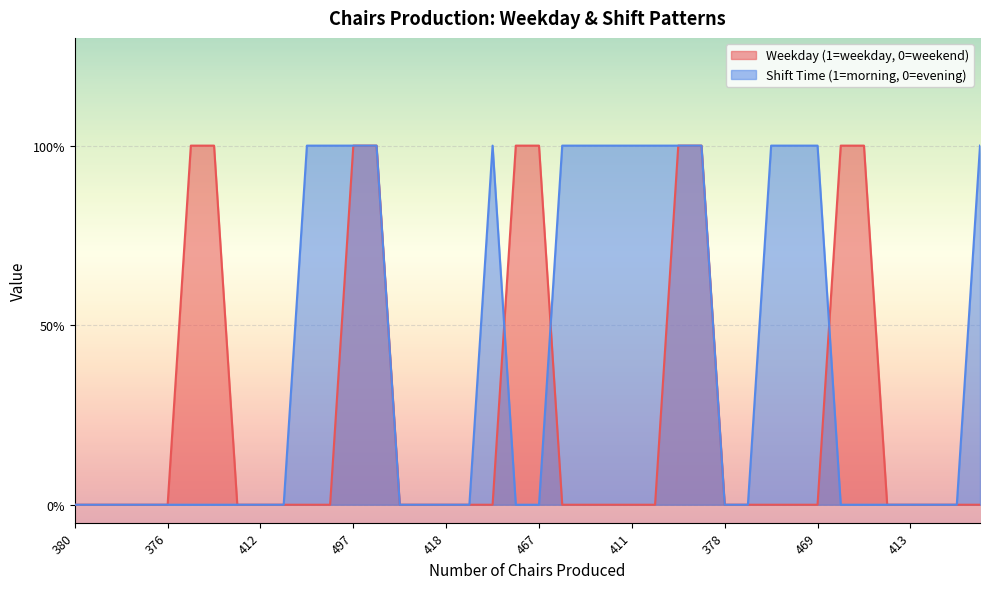

What is the difference between the maximum and minimum values in the Shift Time (1=morning, 0=evening) series?

1